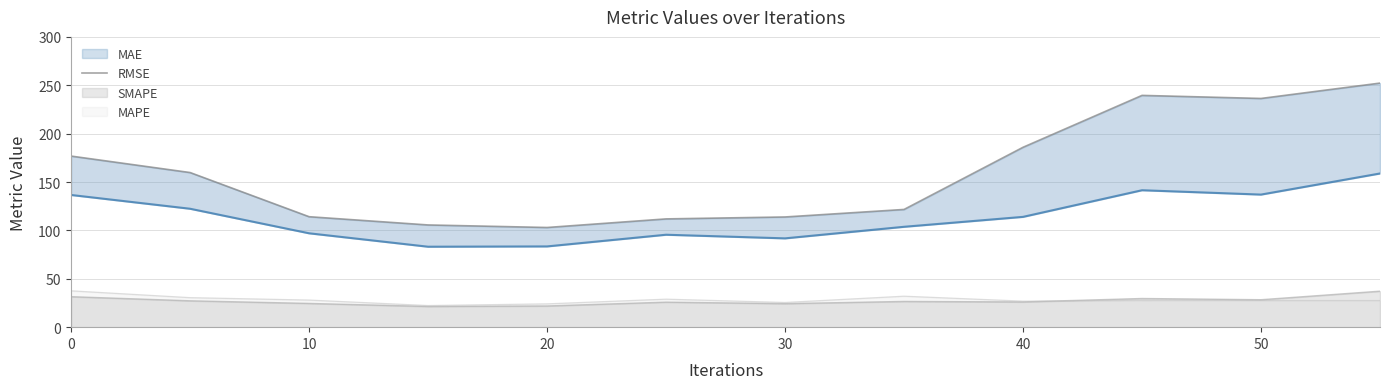

The value of SMAPE at 30 is 6.6. True or false?

False